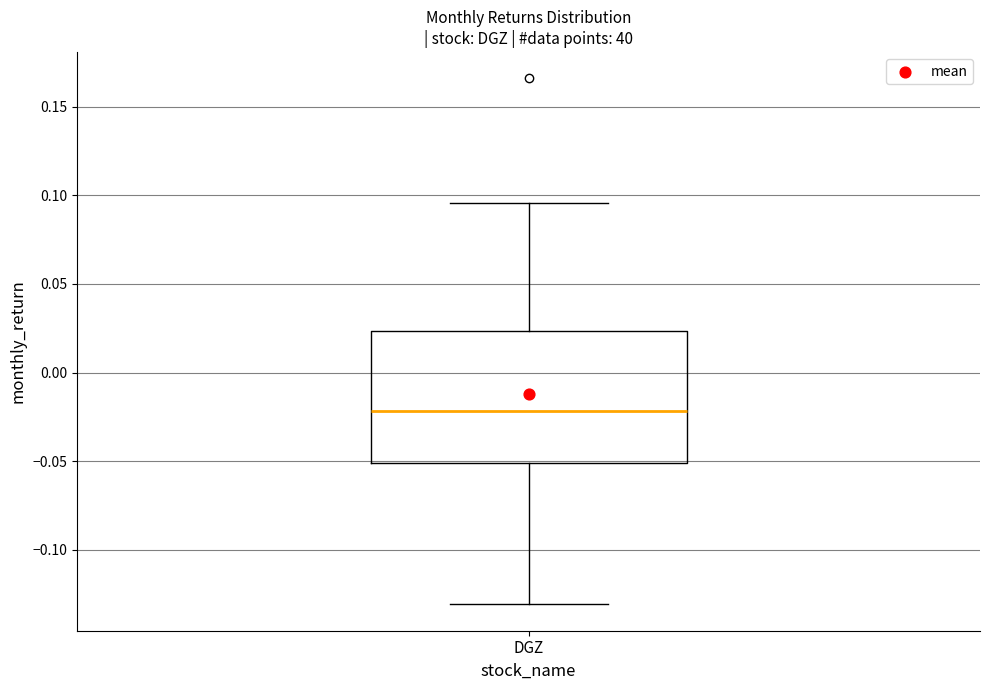

Where is the lower edge of the box for DGZ on the y-axis? The values are not printed on the chart, so give them approximately, as read against the axis.

-0.050